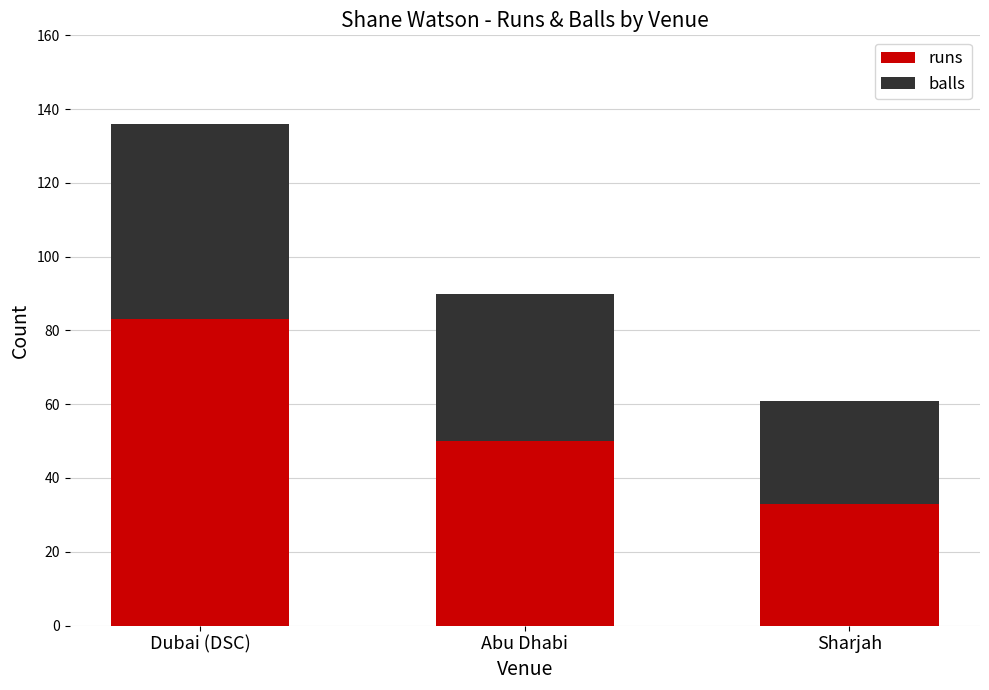

Are the bars horizontal?

No